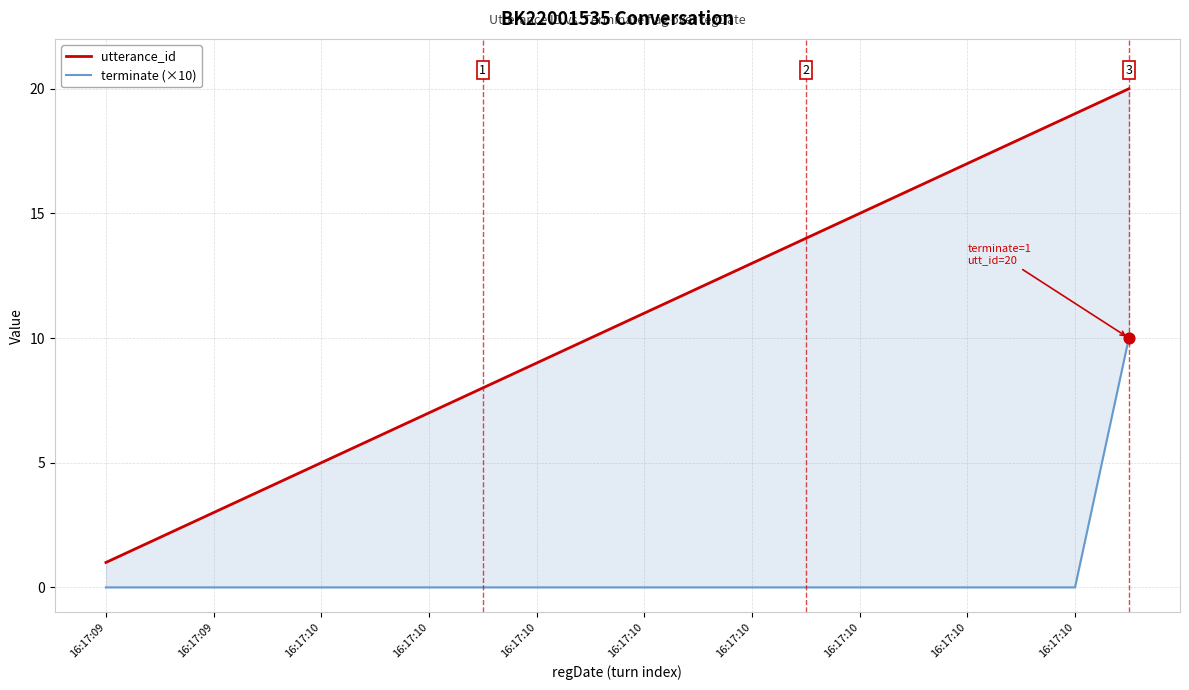

What is the total value across all series at 13?

14